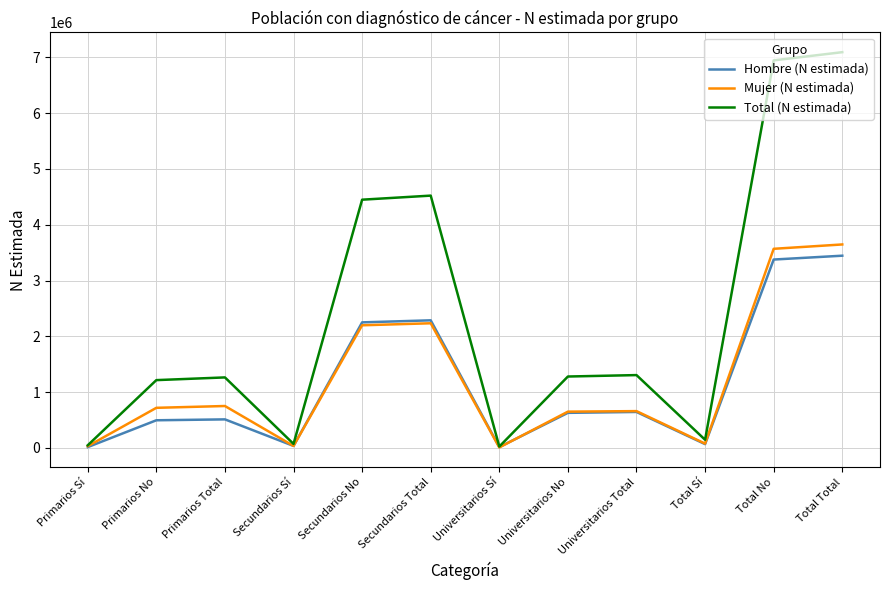

How many interior local valleys does the Mujer (N estimada) series have?

3